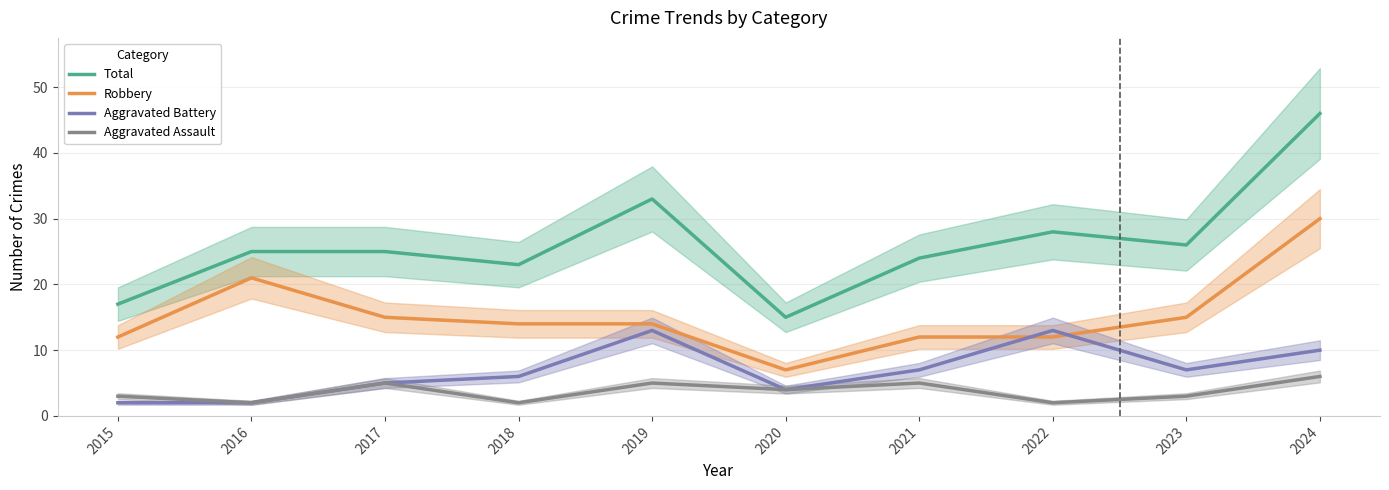

True or false: Robbery and Aggravated Assault cross at least once.

False